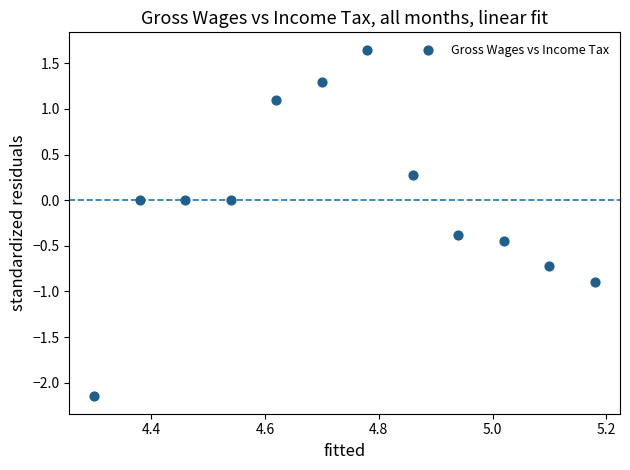

What is the average X value?

4.7